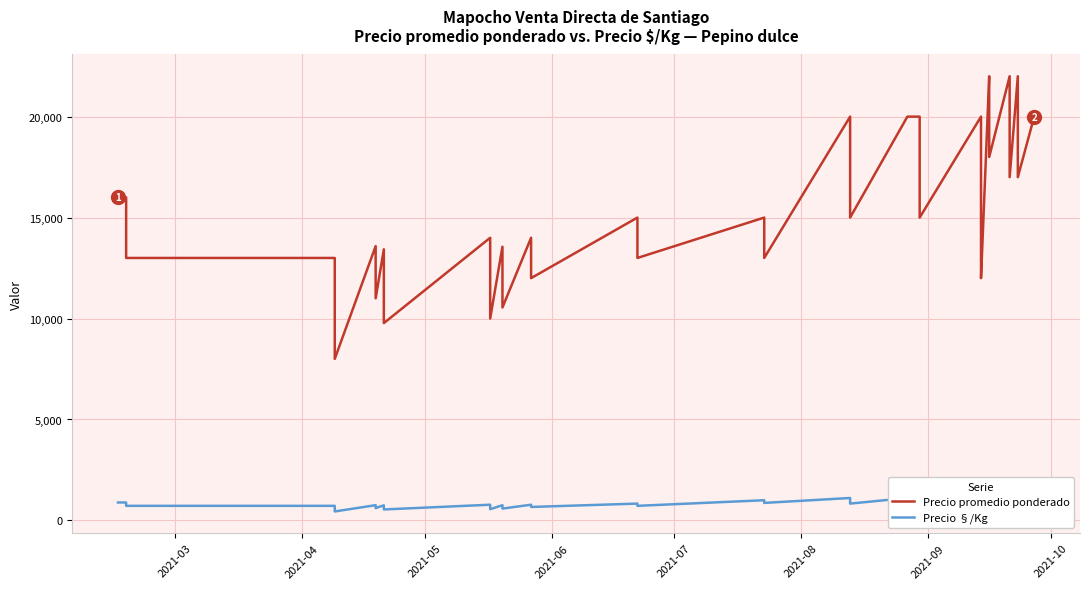

Reading left to right, list all the values displayed in this chart.

Precio promedio ponderado: 16000	16000	13000	13000	10000	8000	13586	11000	13429	9773	14000	12000	10000	13556	10548	14000	12000	15000	13000	15000	13000	20000	15000	20000	20000	15000	20000	18000	15000	12000	22000	20000	18000	22000	20000	17000	22000	20000	17000	20000
Precio §/Kg: 889	889	722	722	556	444	755	611	746	543	778	667	556	753	586	778	667	833	722	1000	867	1111	833	1111	1111	833	1111	1000	833	667	1222	1111	1000	1222	1111	944	1222	1111	944	1111